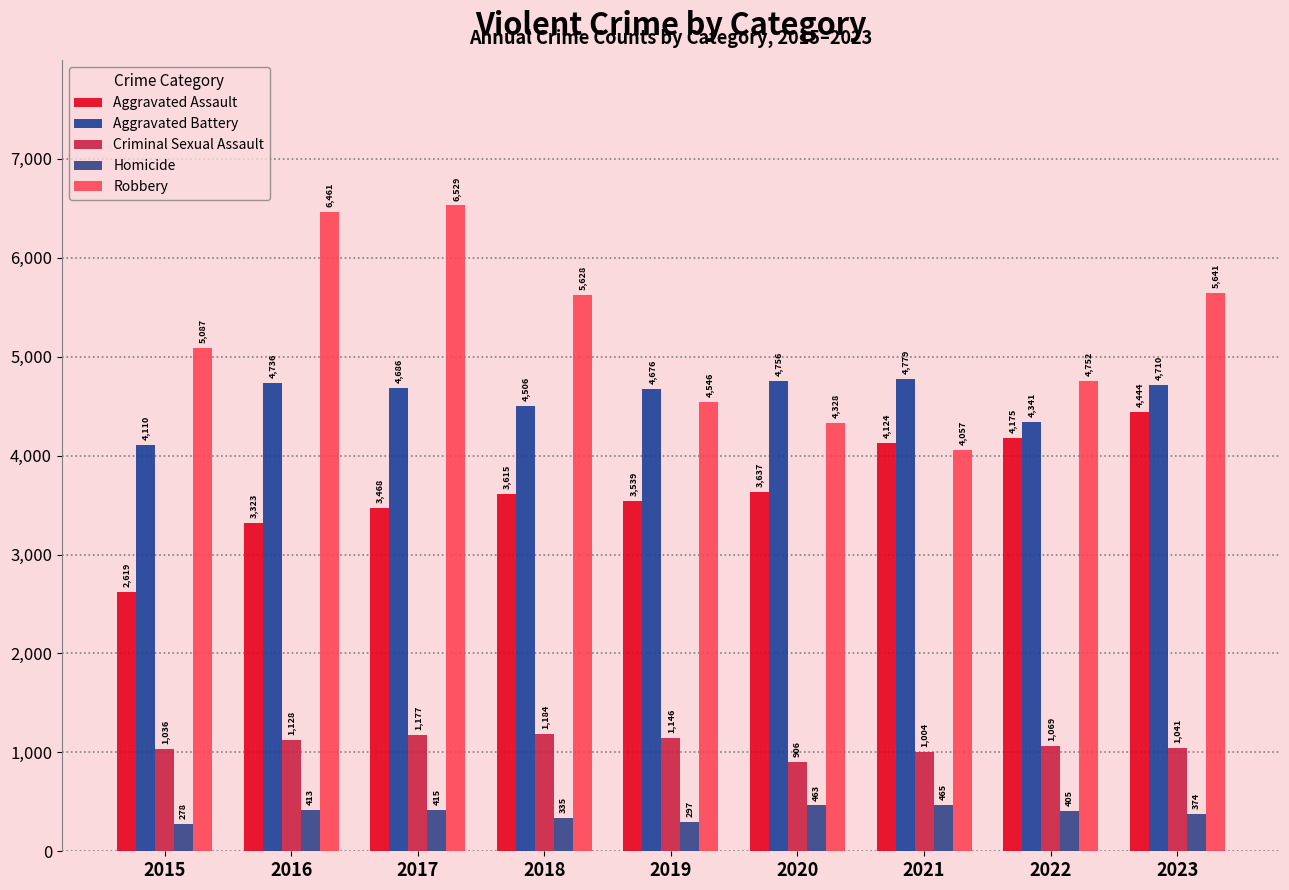

Reading left to right, extract all data points from this chart.

Aggravated Assault: 2619	3323	3468	3615	3539	3637	4124	4175	4444
Aggravated Battery: 4110	4736	4686	4506	4676	4756	4779	4341	4710
Criminal Sexual Assault: 1036	1128	1177	1184	1146	906	1004	1069	1041
Homicide: 278	413	415	335	297	463	465	405	374
Robbery: 5087	6461	6529	5628	4546	4328	4057	4752	5641